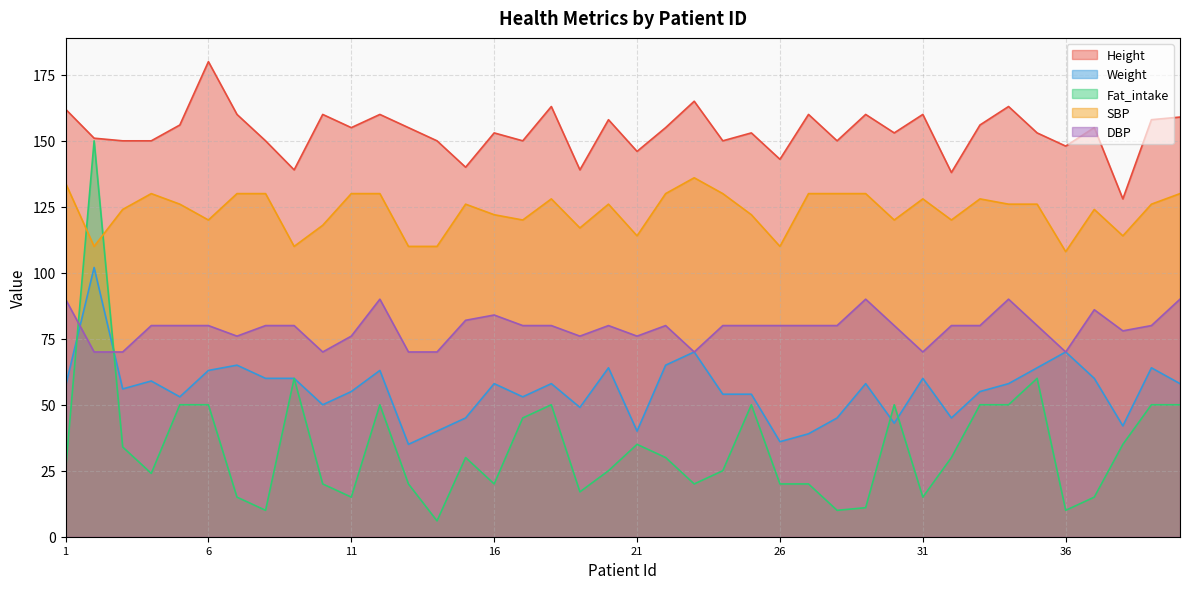

How many times do Fat_intake and DBP cross each other?

2